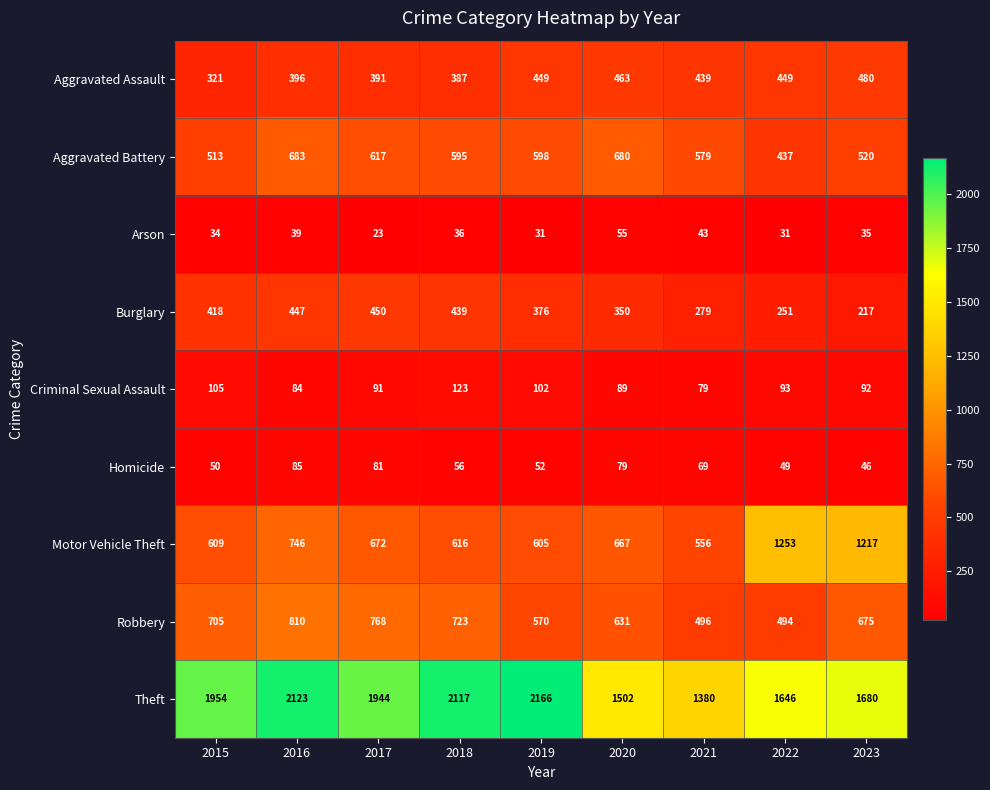

Which category has the lowest value across all series?

2017